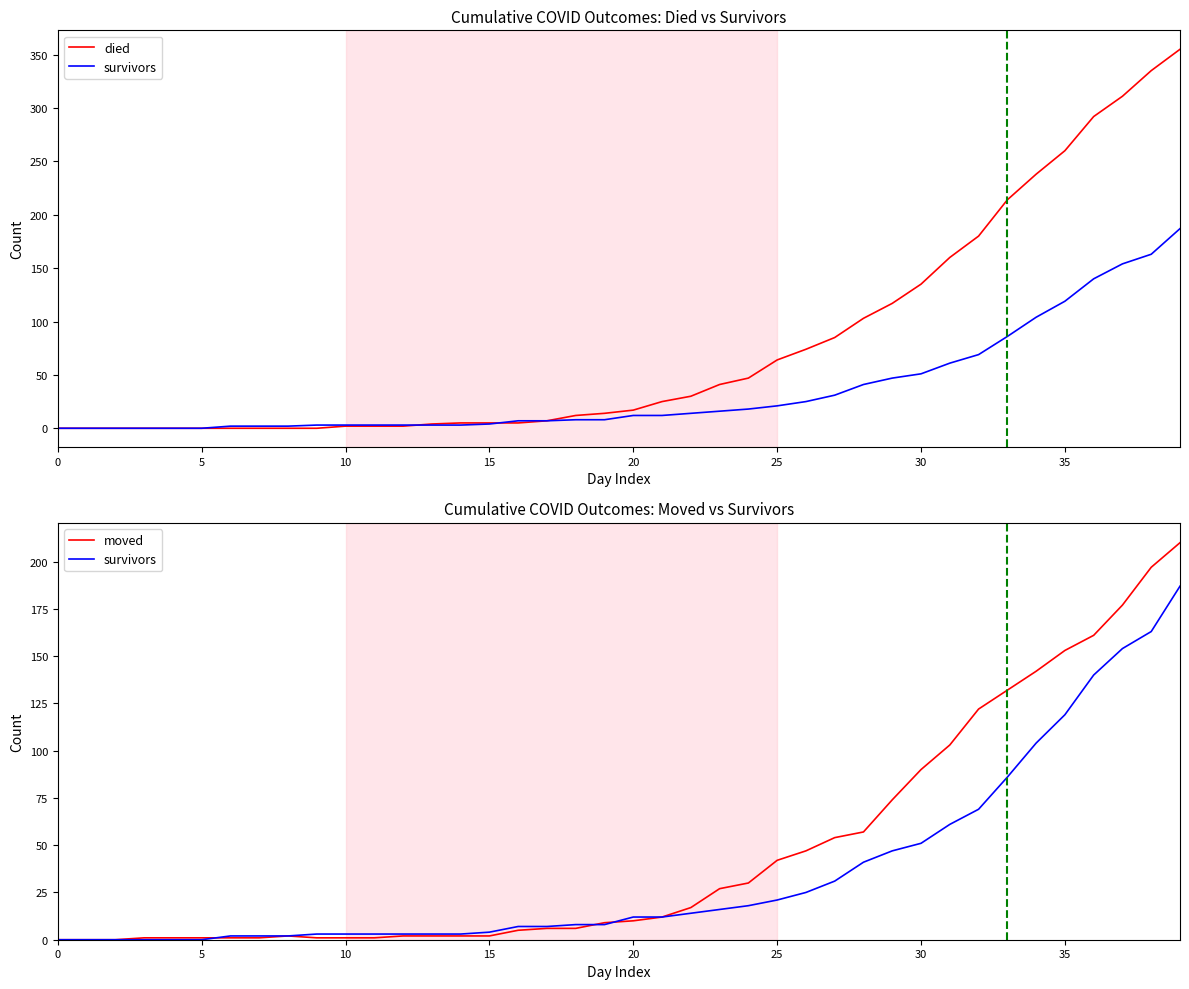

The value of died at 9 is -116. True or false?

False